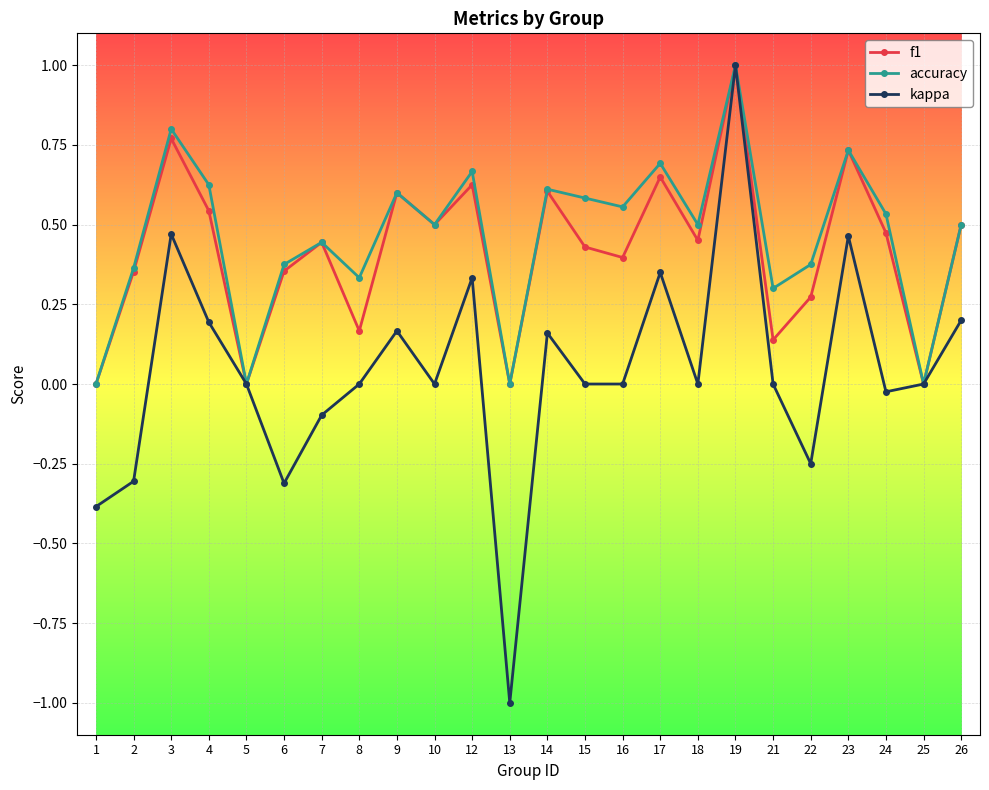

Which series has the largest range (max minus min)?

kappa